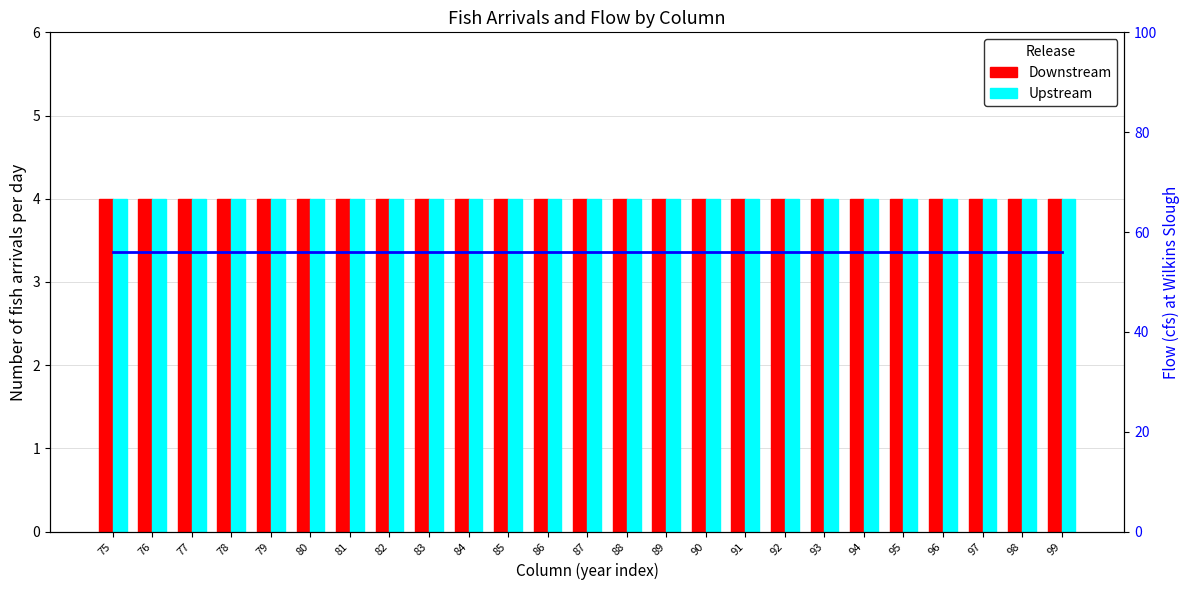

What is the minimum value shown in the chart?

4